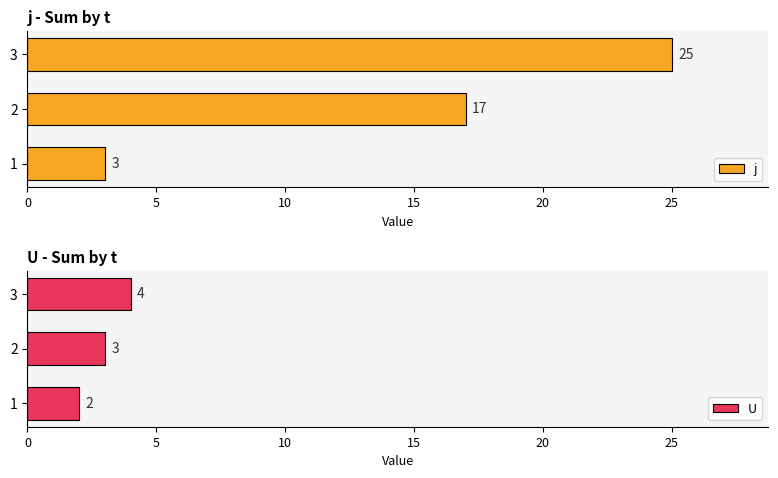

What is the average value of the j series?

15